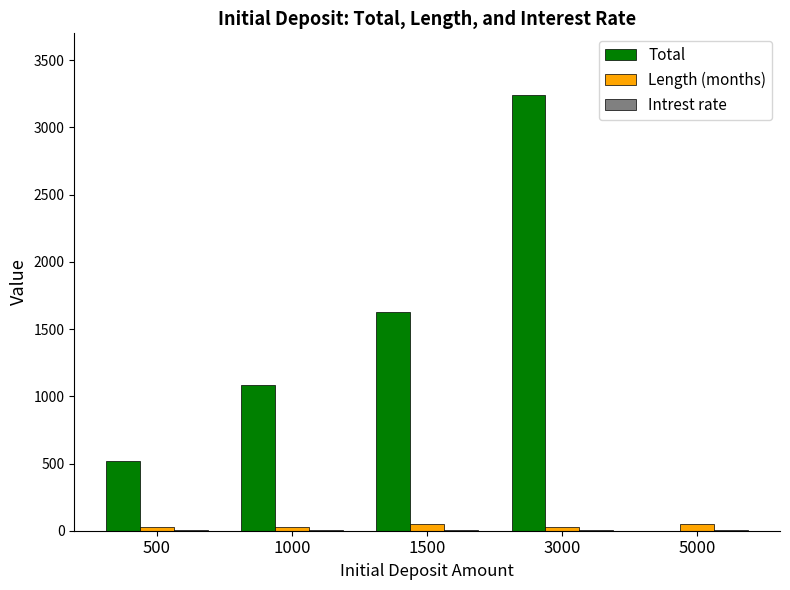

What is the total value across all series at 5000?

50.0